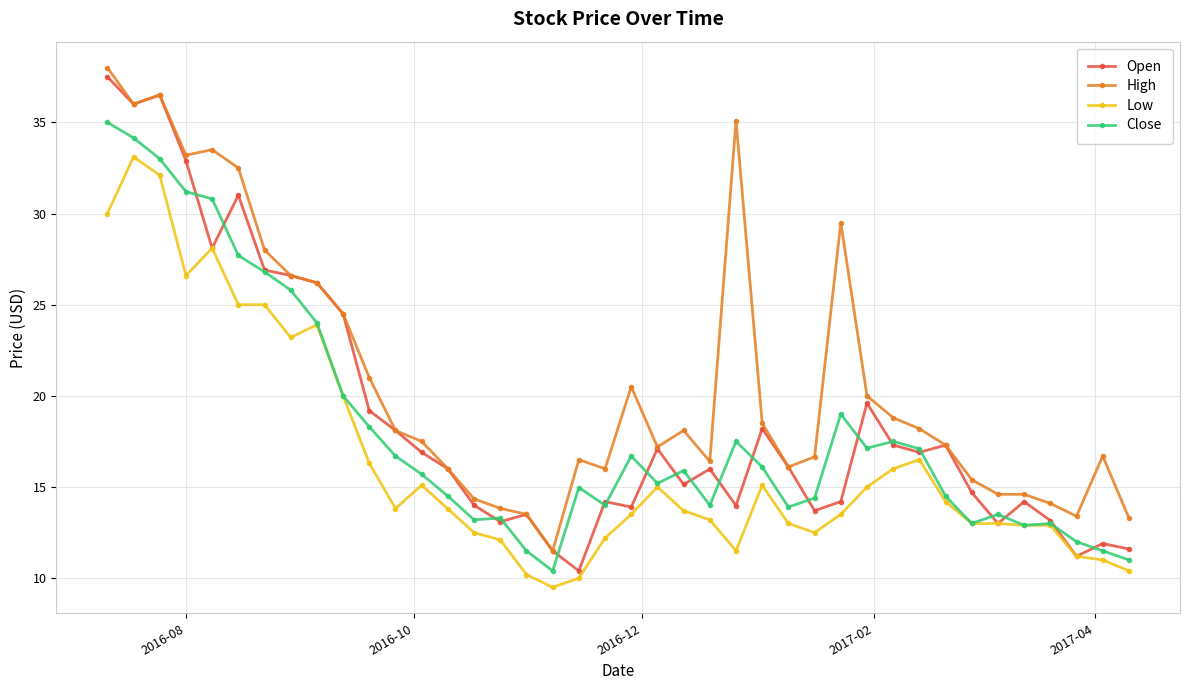

What is the value of the High point at the 37th from the left?

14.1